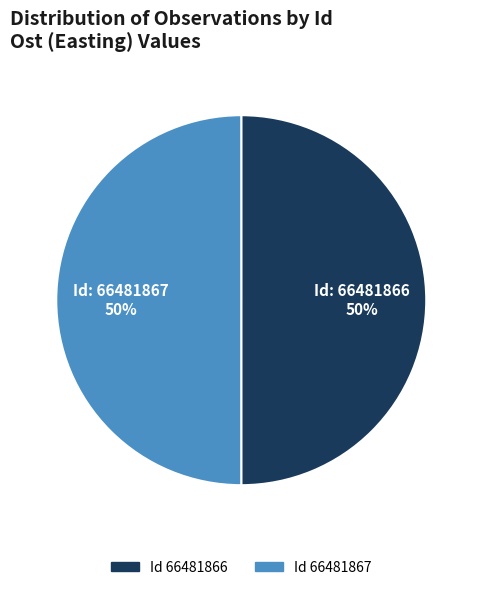

To the nearest percent, what is the average slice percentage?

50%